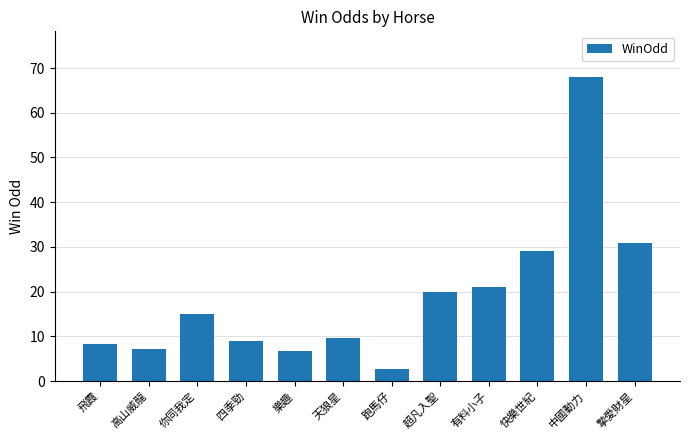

The chart shows a value of 9.7 at 天狼星. True or false?

True